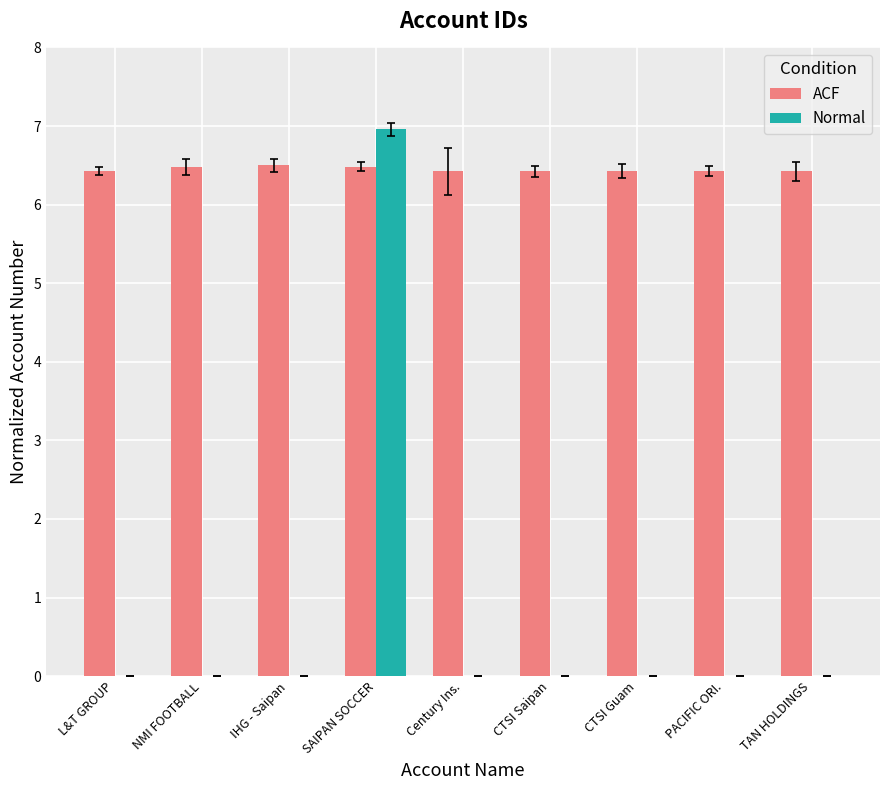

The Normal series shows 3.5 at CTSI Guam. True or false?

False